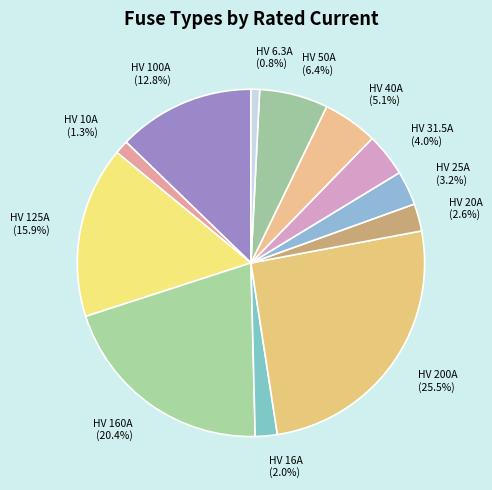

What is the largest slice in the pie chart?

HV 200A